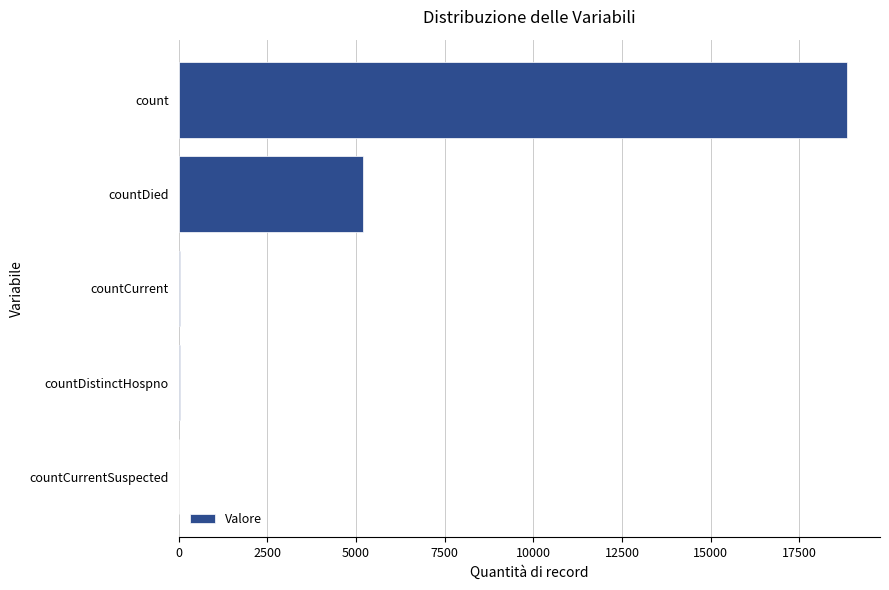

What is the maximum value shown in the chart?

18832